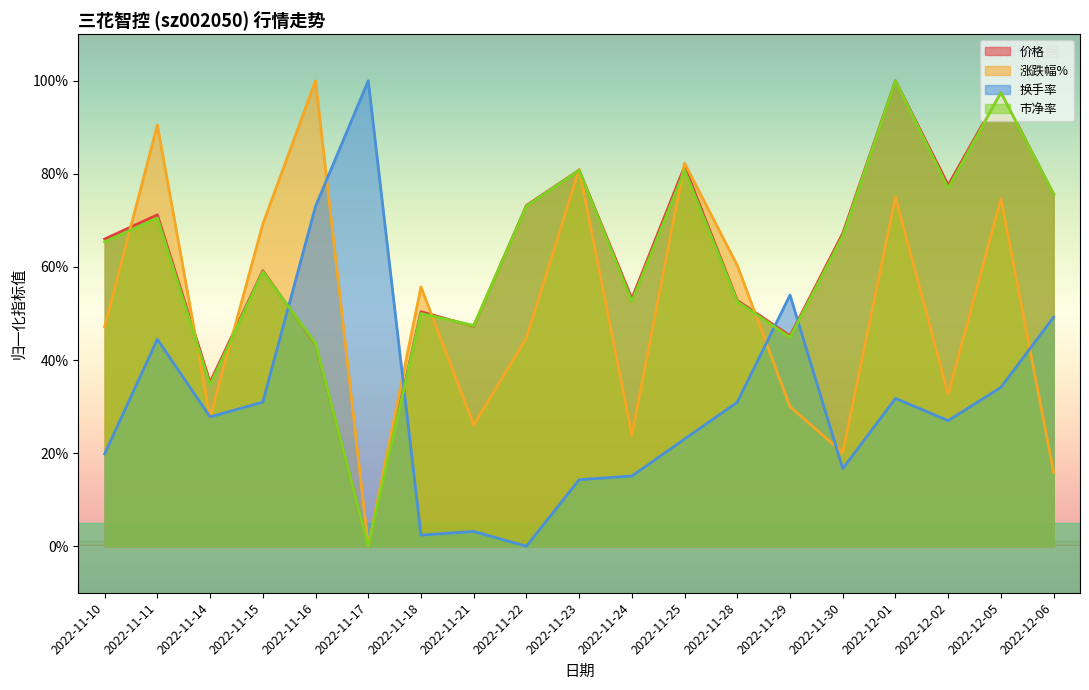

List the labels in order of 涨跌幅% value, smallest first.

2022-11-17, 2022-12-06, 2022-11-30, 2022-11-24, 2022-11-21, 2022-11-14, 2022-11-29, 2022-12-02, 2022-11-22, 2022-11-10, 2022-11-18, 2022-11-28, 2022-11-15, 2022-12-05, 2022-12-01, 2022-11-23, 2022-11-25, 2022-11-11, 2022-11-16